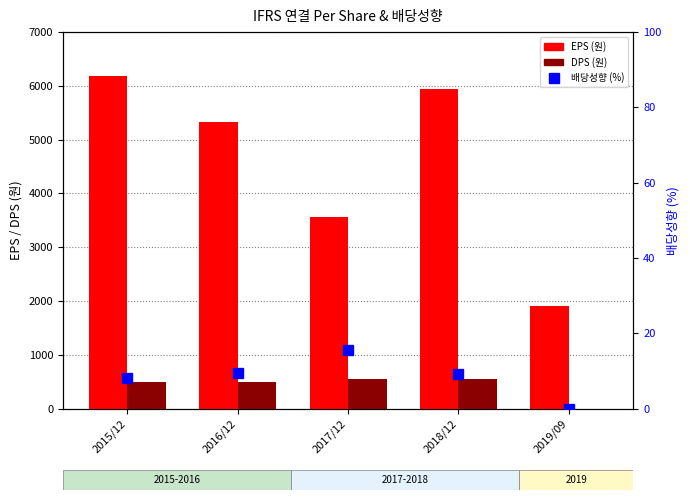

What is the total value across all series at 2015/12?

6701.1